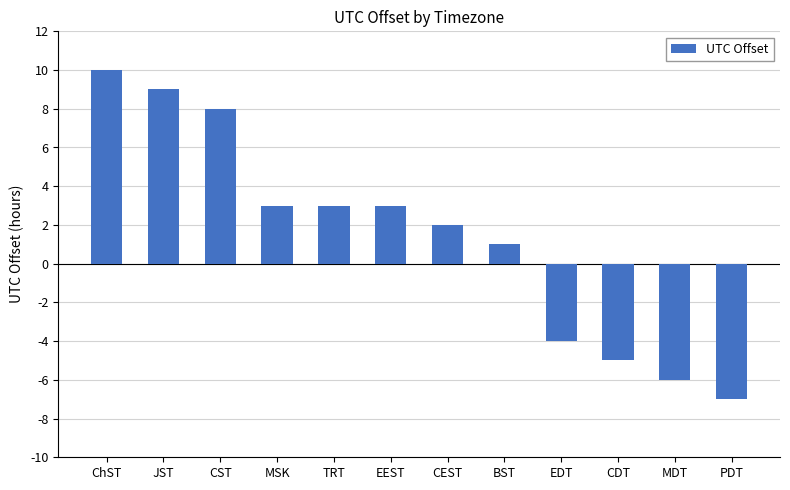

Is it true that the value at EDT is -2?

False